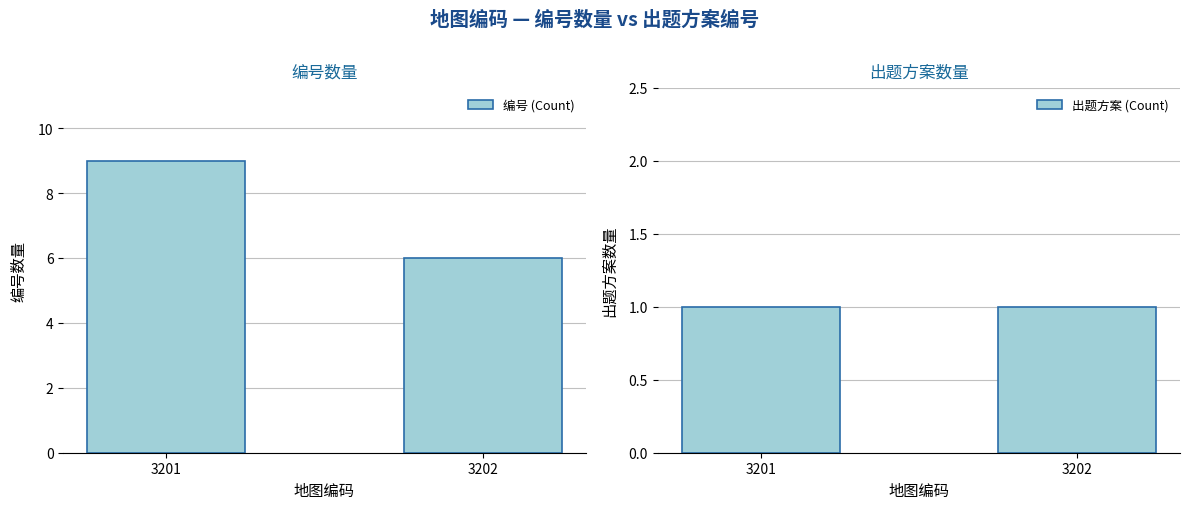

What is the value of the 出题方案 (Count) bar at the 2nd from the left?

1